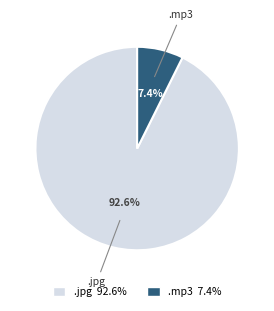

Is there any slice that represents more than half of the pie?

Yes